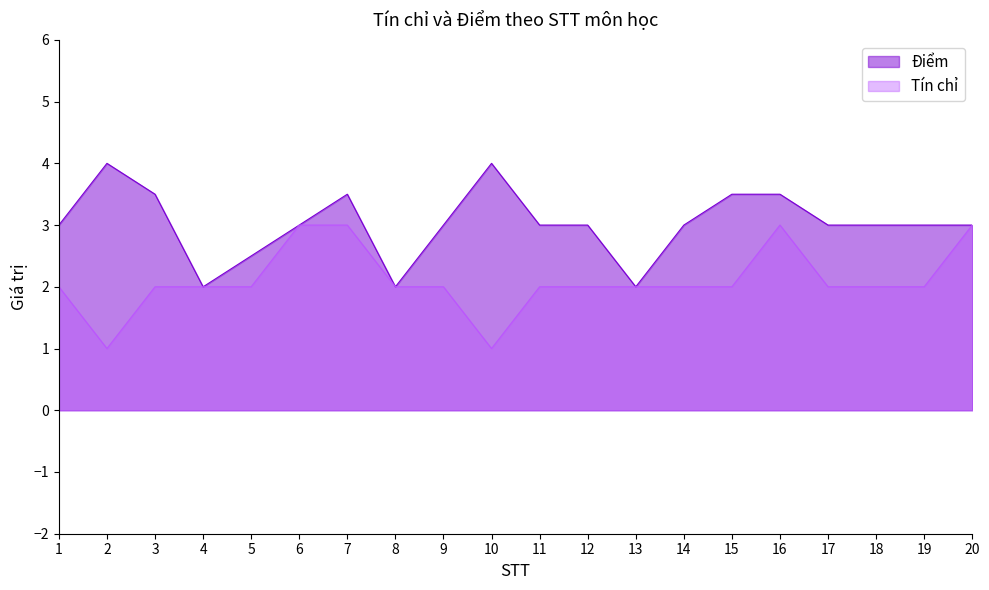

True or false: Điểm has more than 0 interior local peaks.

True